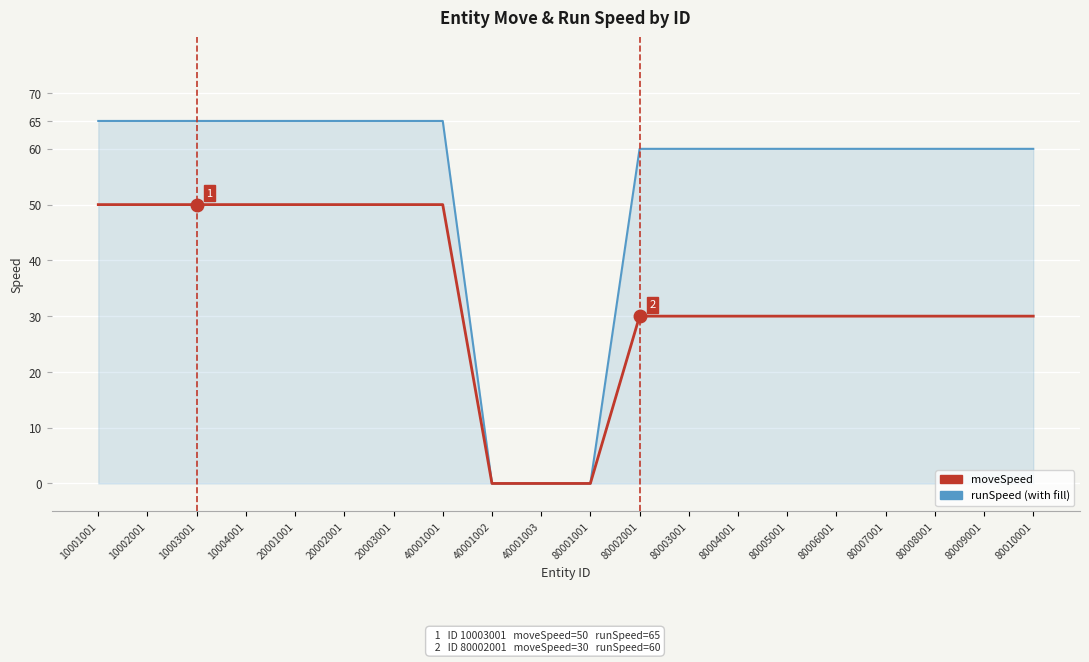

What is the difference between the highest and lowest values at 20001001?

15